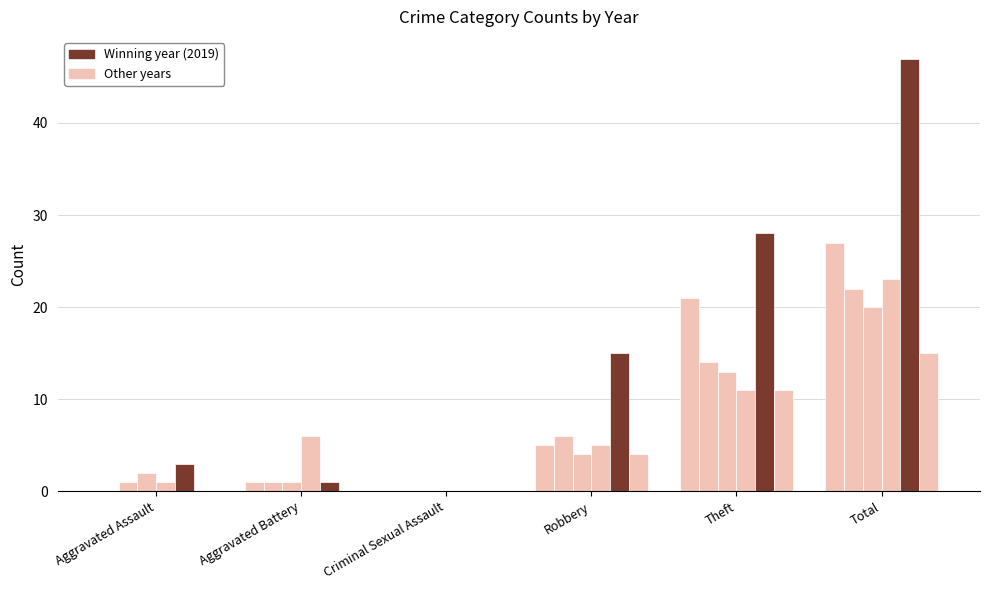

Does the chart contain stacked bars?

No